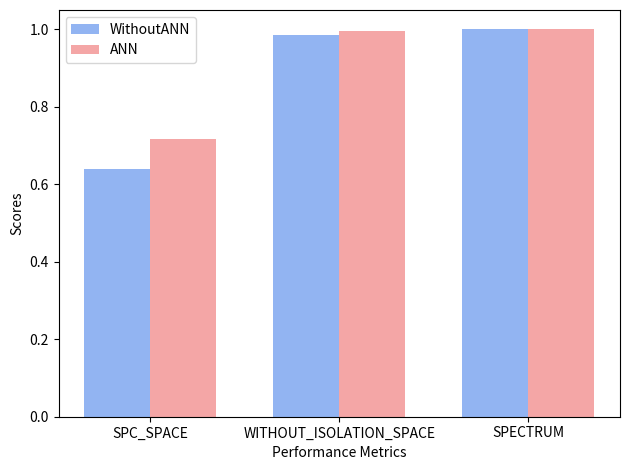

What is the label of the 3rd bar from the left?

SPECTRUM